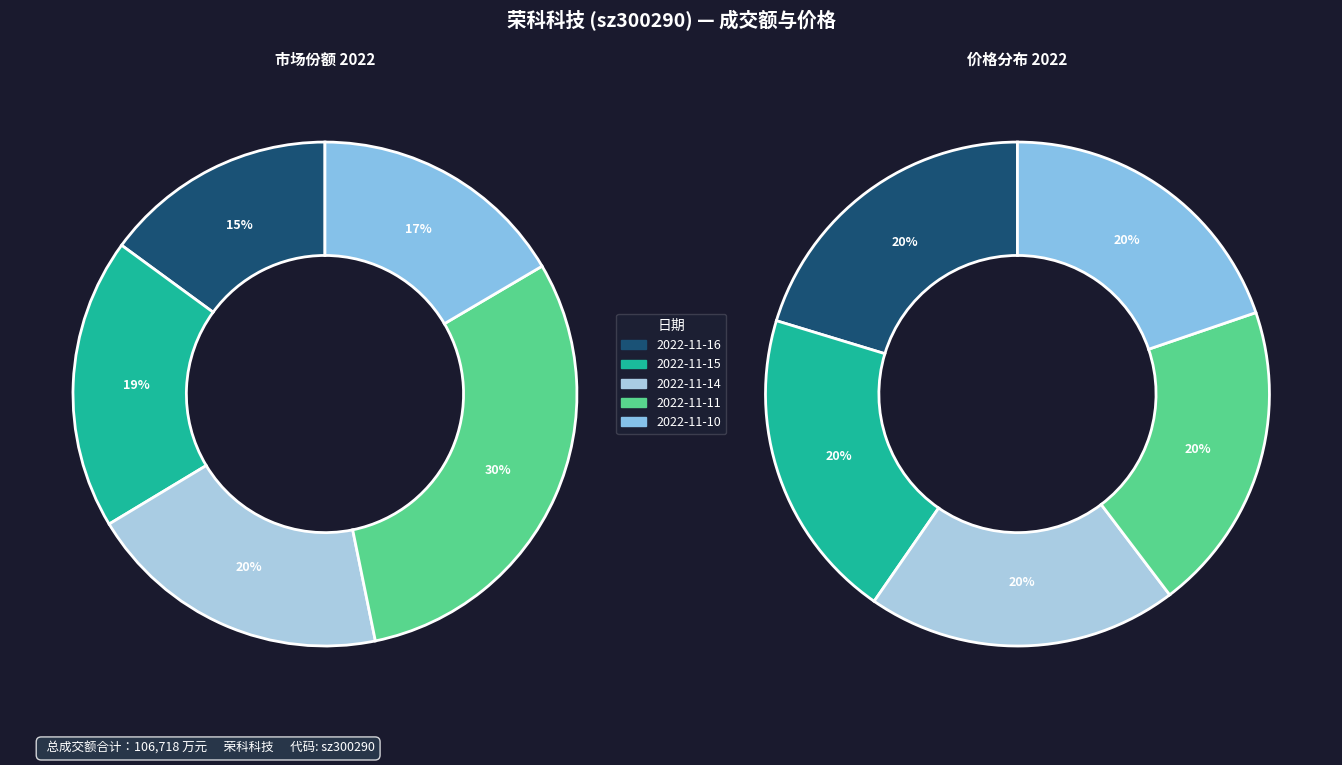

Do 2022-11-14 and 2022-11-10 together represent more than half of the pie?

No